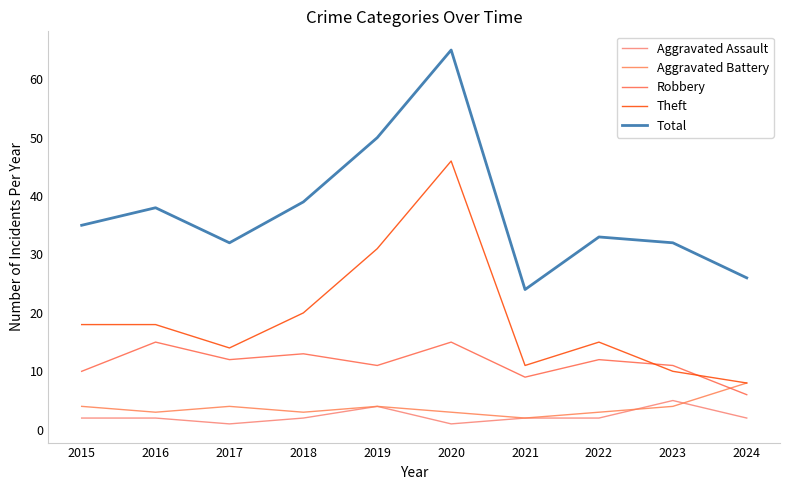

Which series has the largest range (max minus min)?

Total